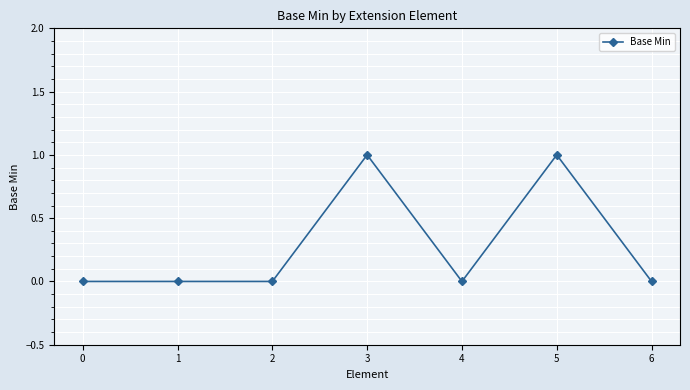

The value at 2 is 0. True or false?

True